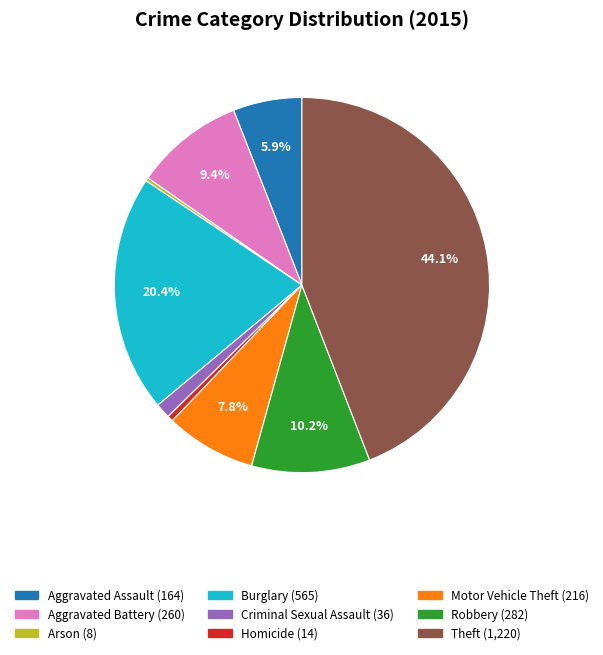

To the nearest percent, what is the difference between the Criminal Sexual Assault and Burglary slice percentages?

19%